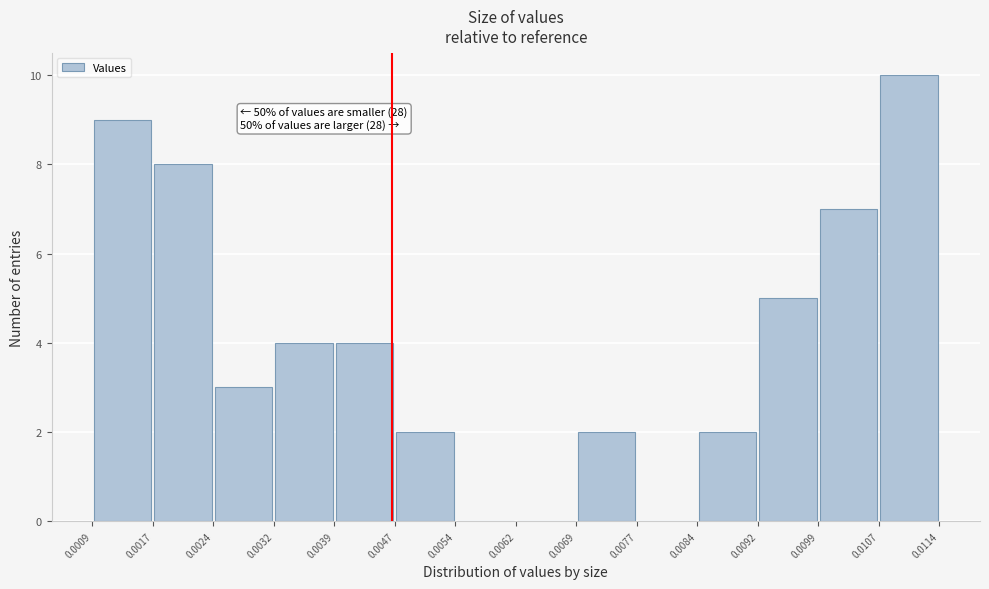

Over which range of the x-axis is the bar tallest?

0.0107 to 0.0114